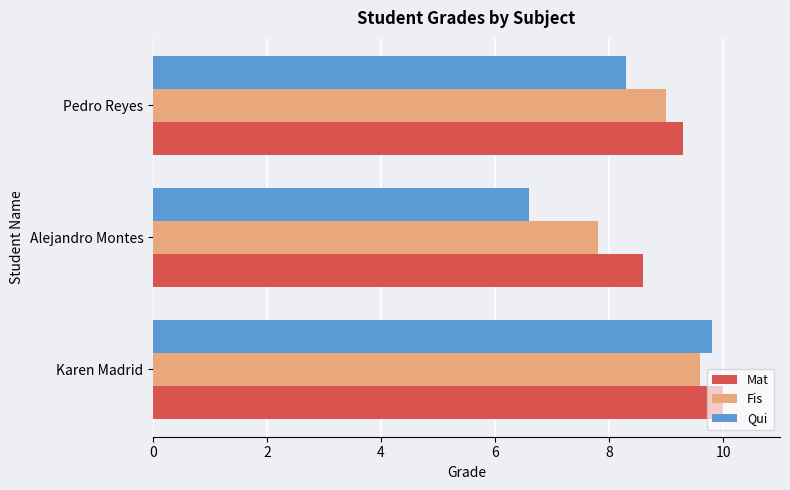

How many Mat values are between 8 and 10?

3